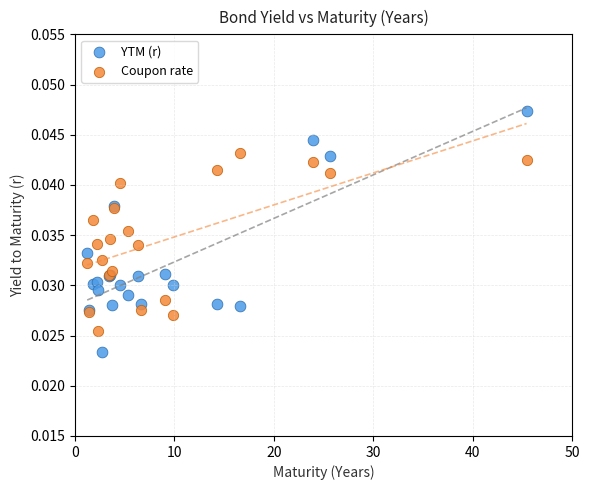

Which series has the widest spread of Y values?

YTM (r)